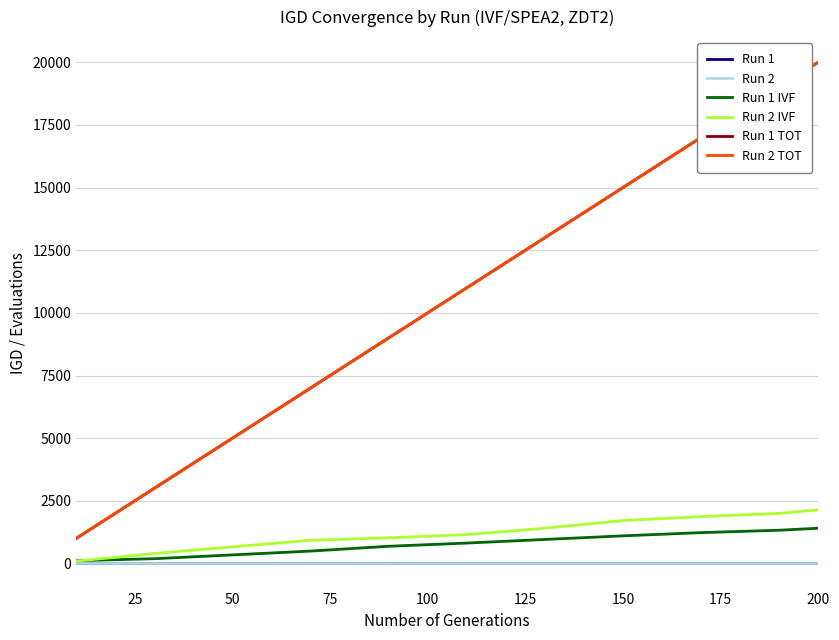

How many lines are shown in the chart?

6